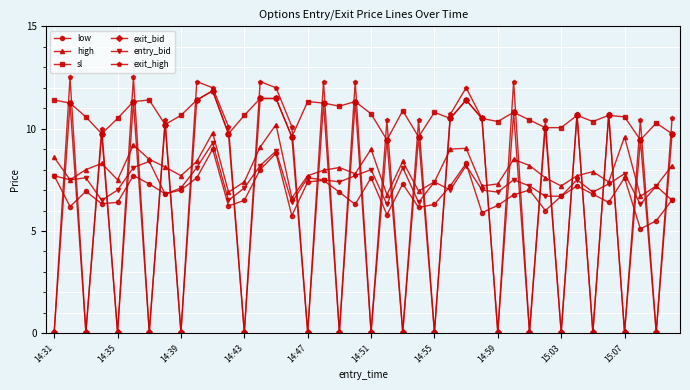

Which series has the largest total across all categories?

sl